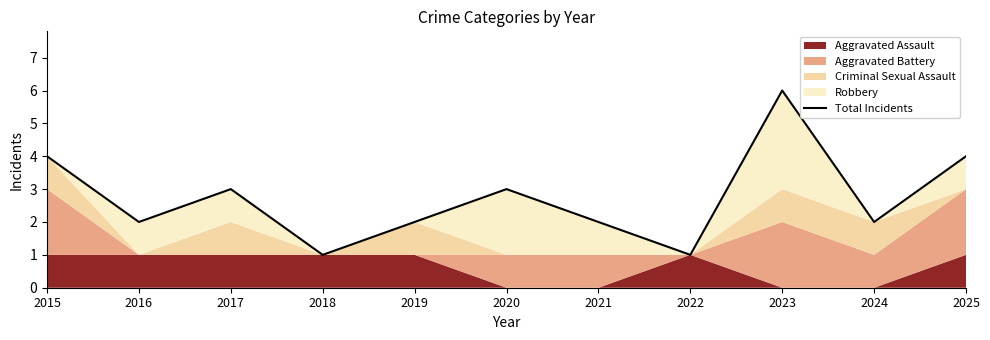

Reading left to right, transcribe all the data shown in this chart.

2015=4	2016=2	2017=3	2018=1	2019=2	2020=3	2021=2	2022=1	2023=6	2024=2	2025=4